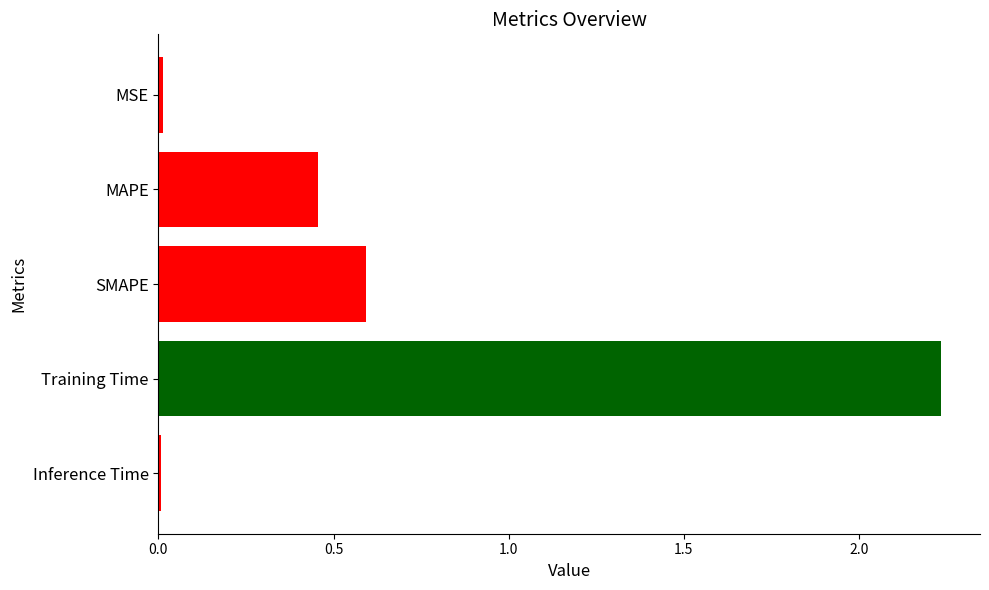

What is the change in value from MAPE to Training Time?

+1.8